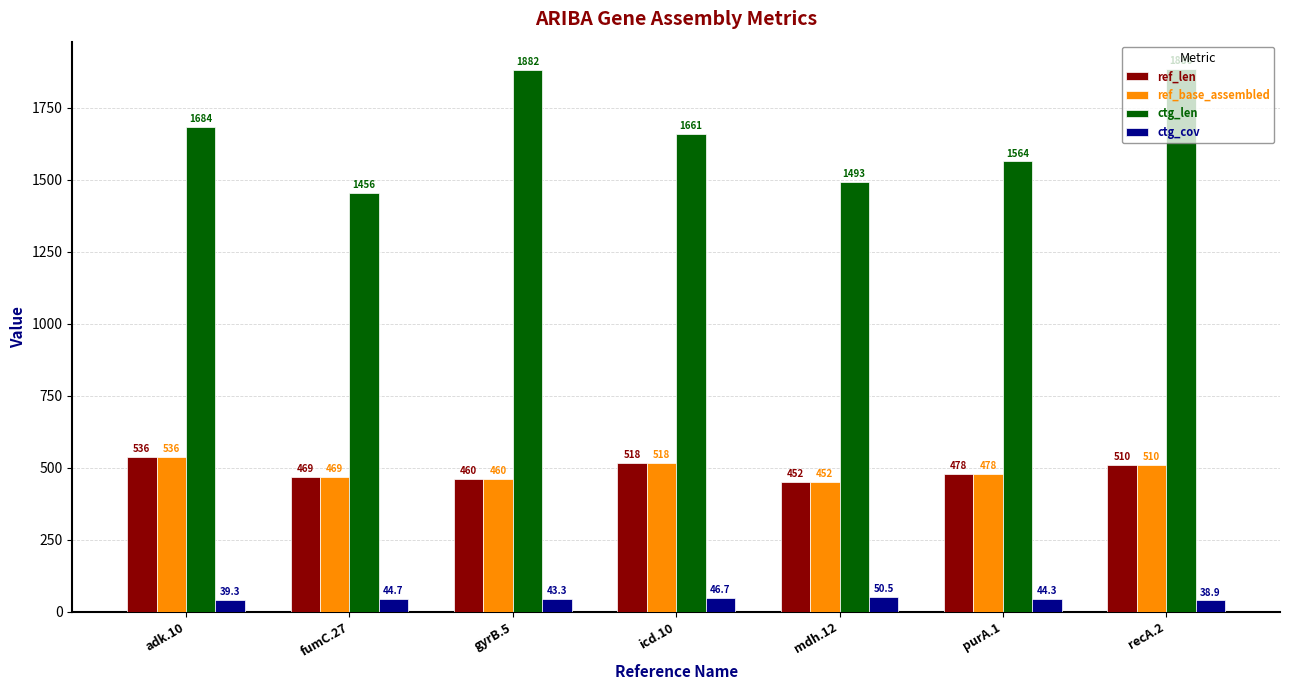

What is the value of the ctg_cov bar at the 2nd from the left?

44.7